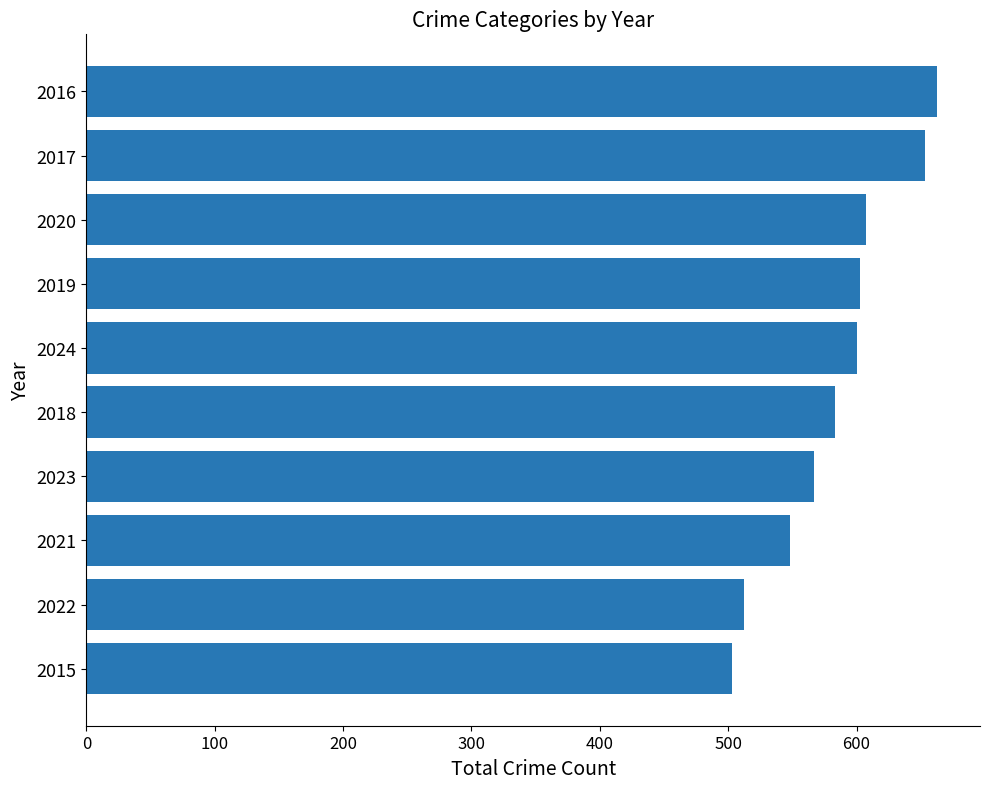

Where is the data nearest to the value 583?

2018